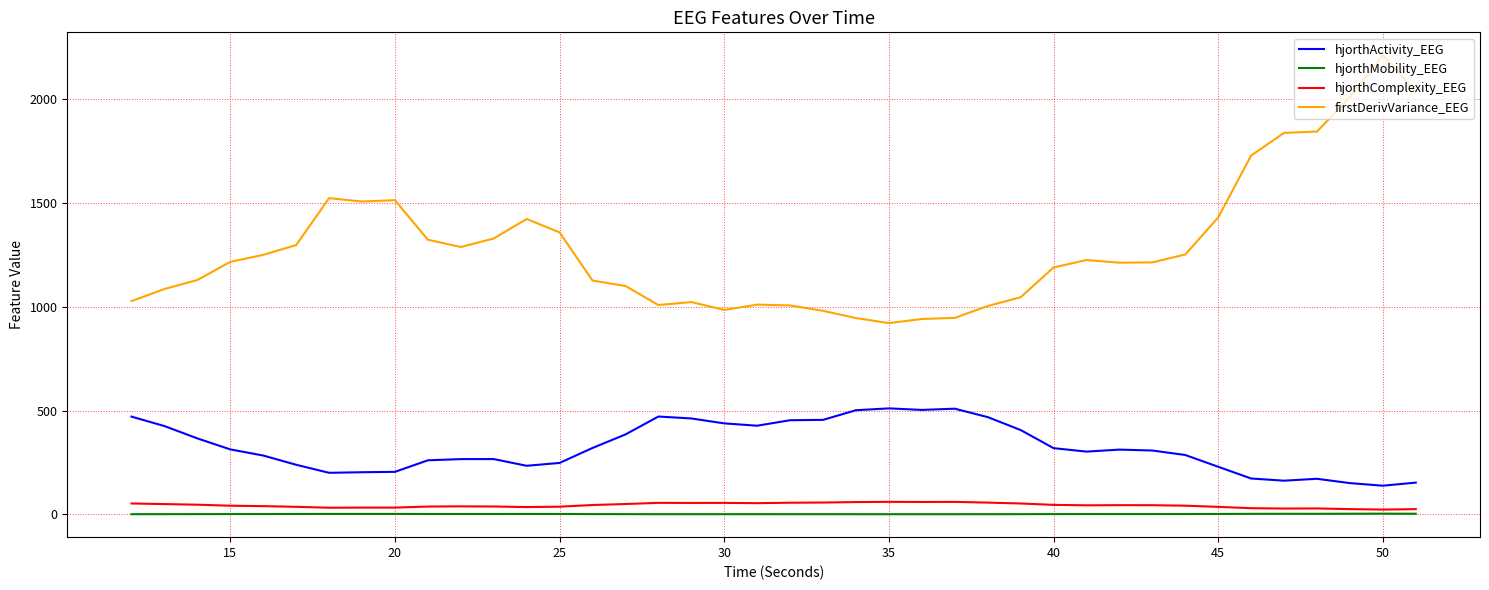

Which series has the largest total across all categories?

firstDerivVariance_EEG